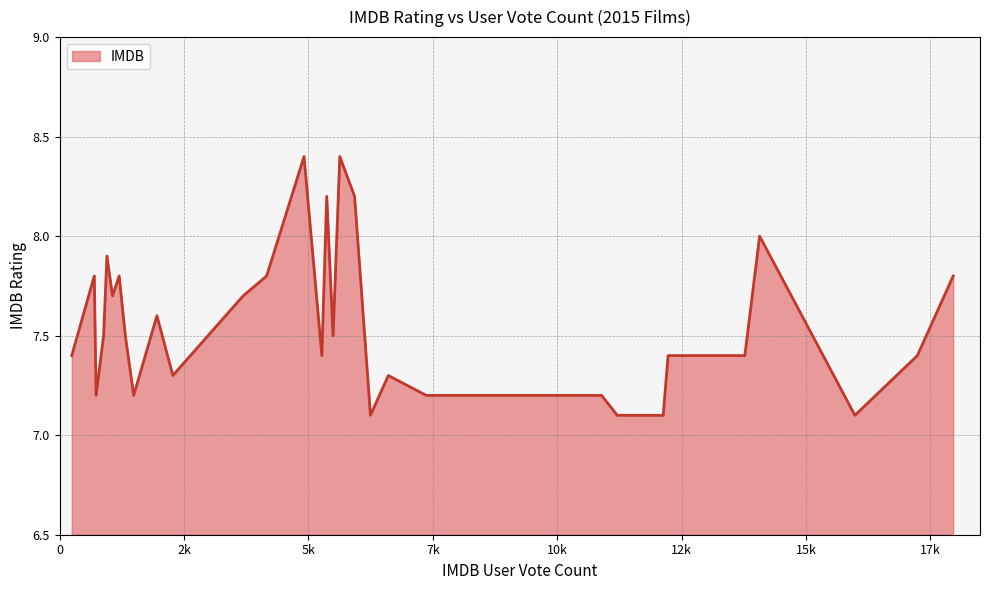

Does the chart have visible grid lines?

Yes